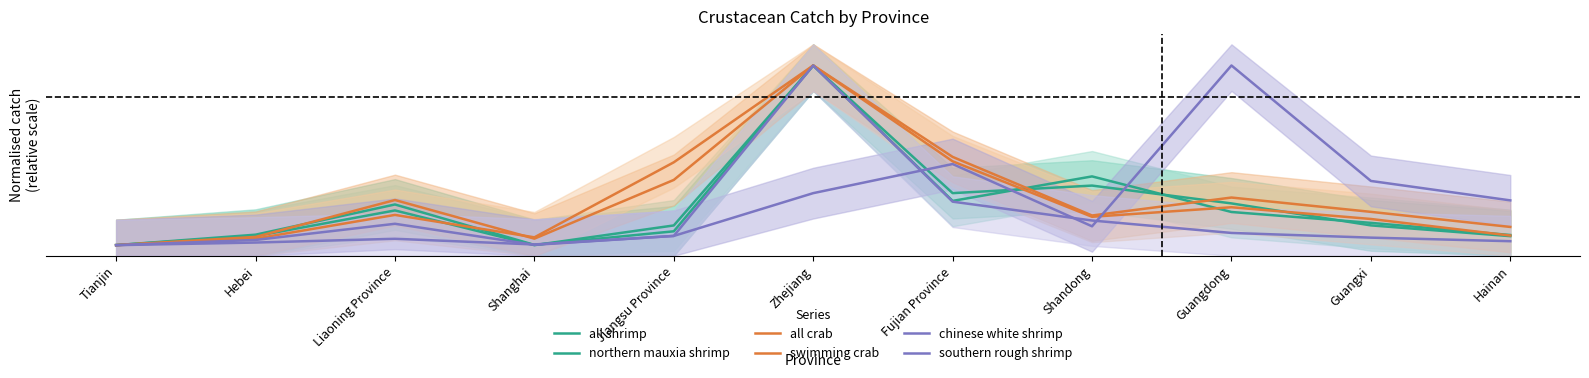

Count the number of categories in the chart.

11